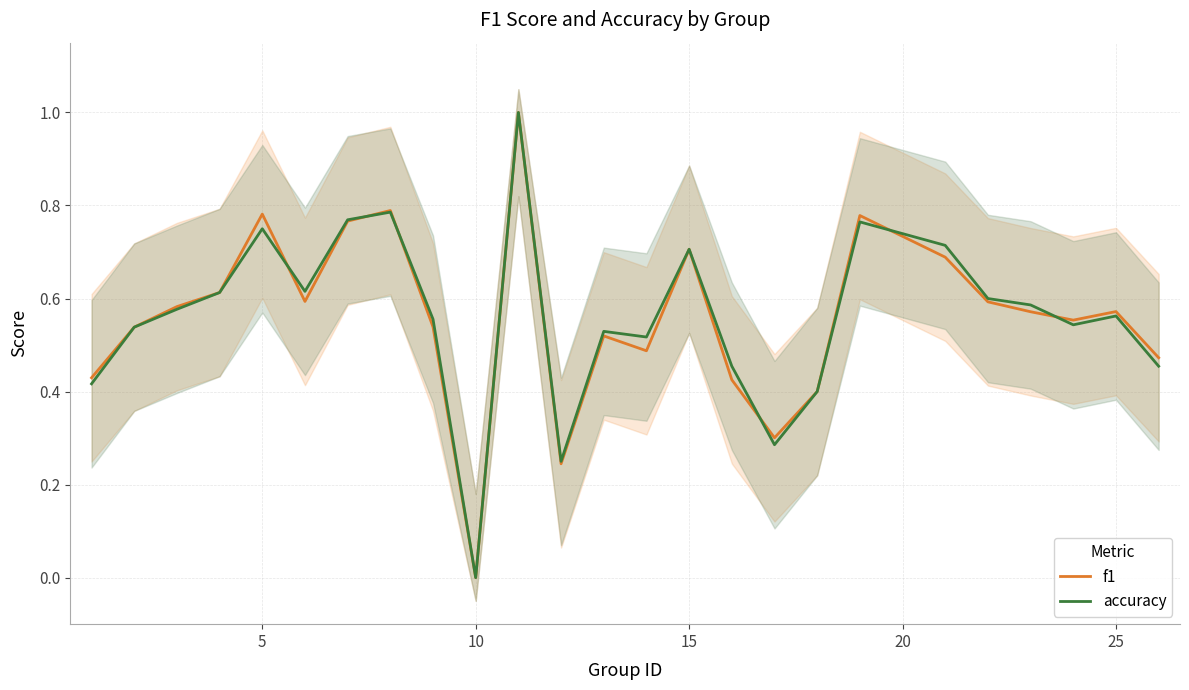

Rank the series by their maximum value, from highest to lowest.

f1, accuracy